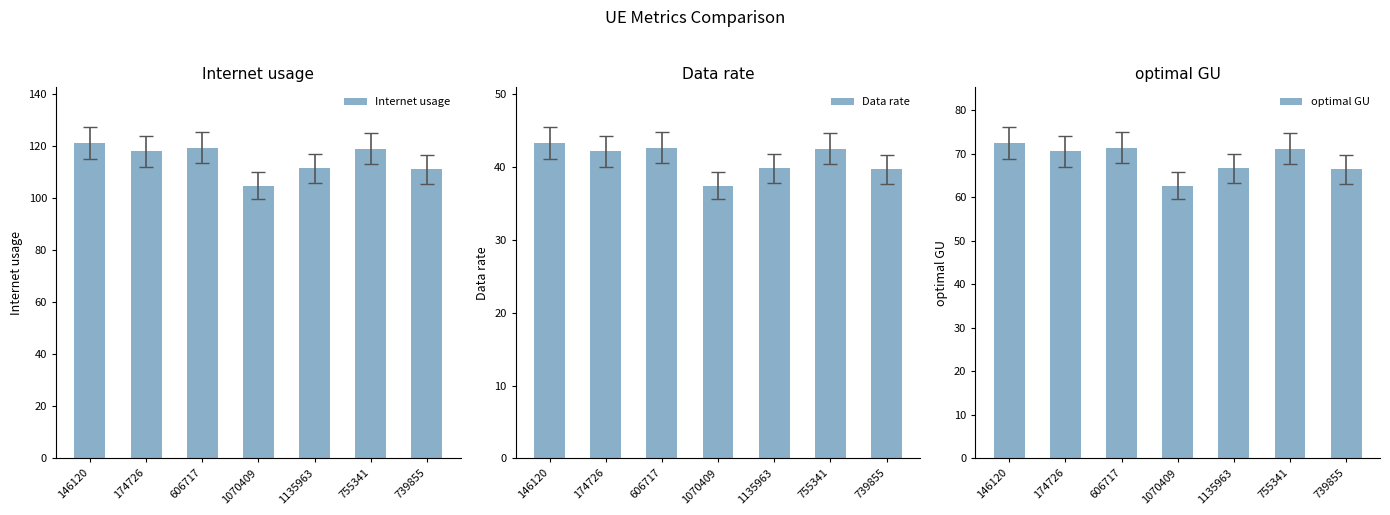

Which label corresponds to the largest value in the chart?

146120